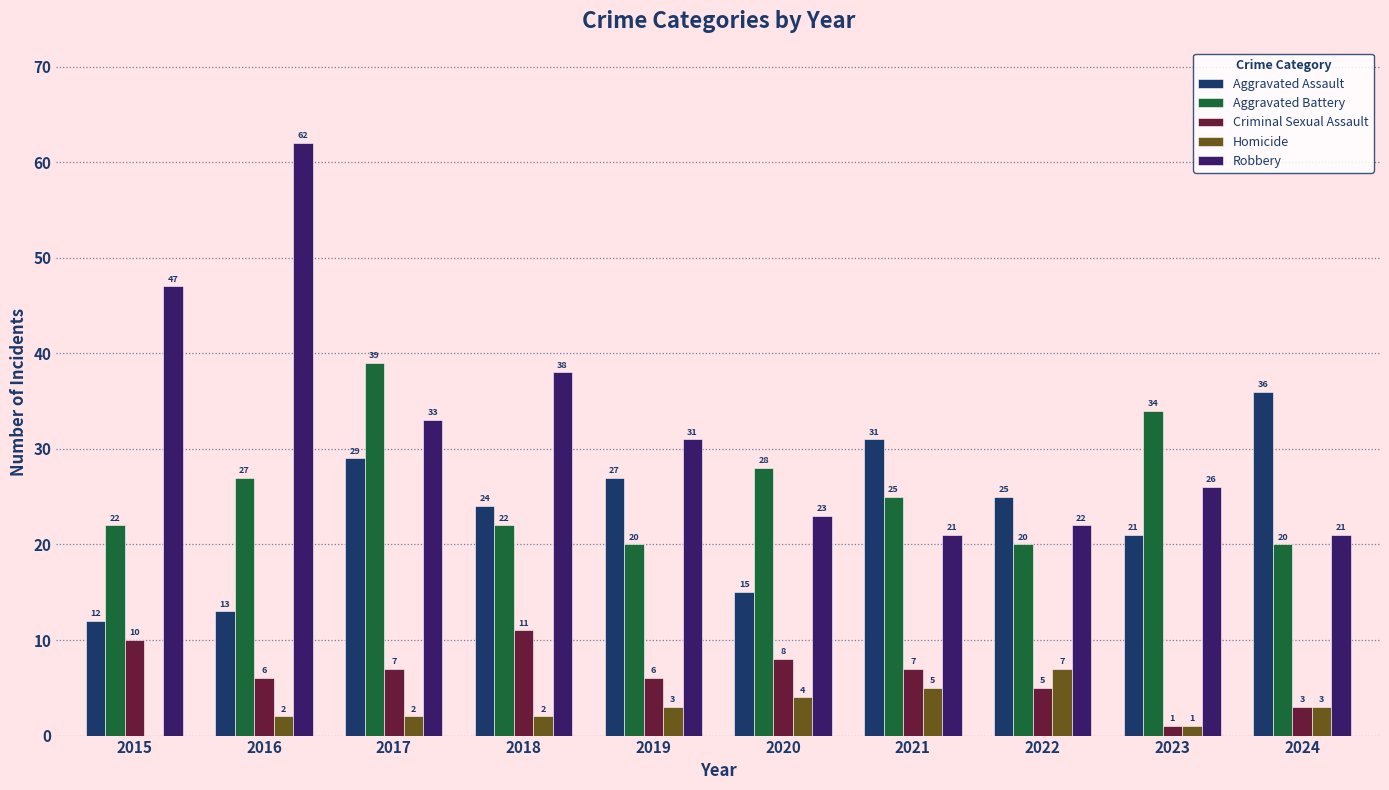

Which series has the largest total across all categories?

Robbery